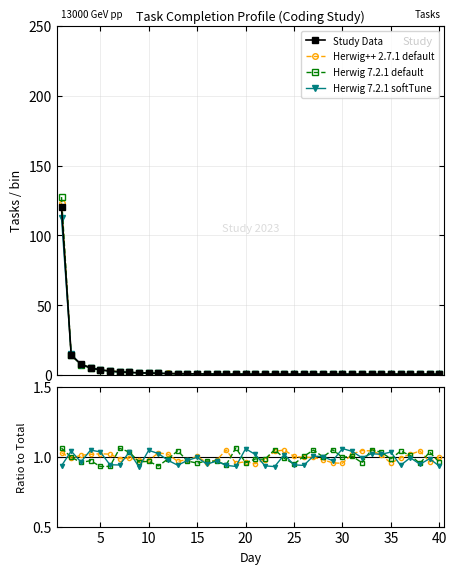

What is the approximate value of Herwig 7.2.1 default at 15?

1.0